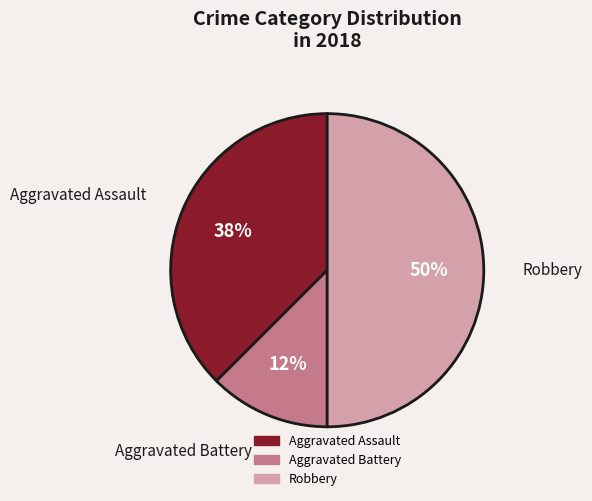

To the nearest percent, what is the average slice percentage?

33%